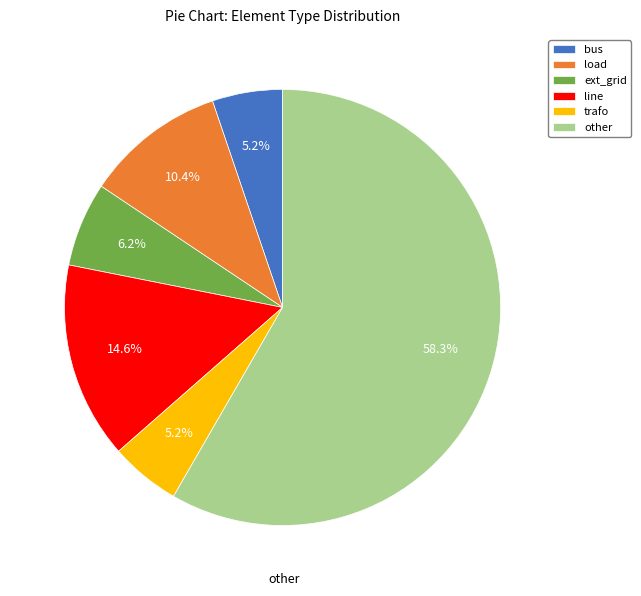

How much of the chart is everything except load?

89.6%